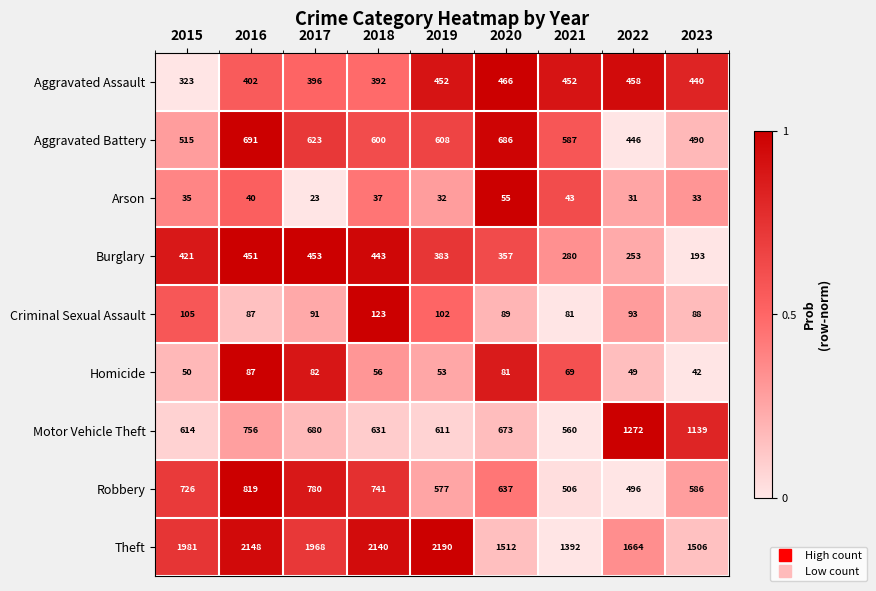

List the series in order of their peak value, highest first.

Theft, Motor Vehicle Theft, Robbery, Aggravated Battery, Aggravated Assault, Burglary, Criminal Sexual Assault, Homicide, Arson